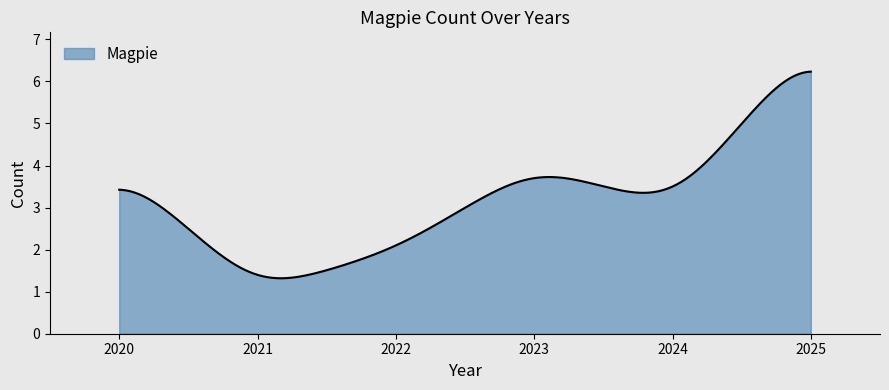

What is the average value?

3.1